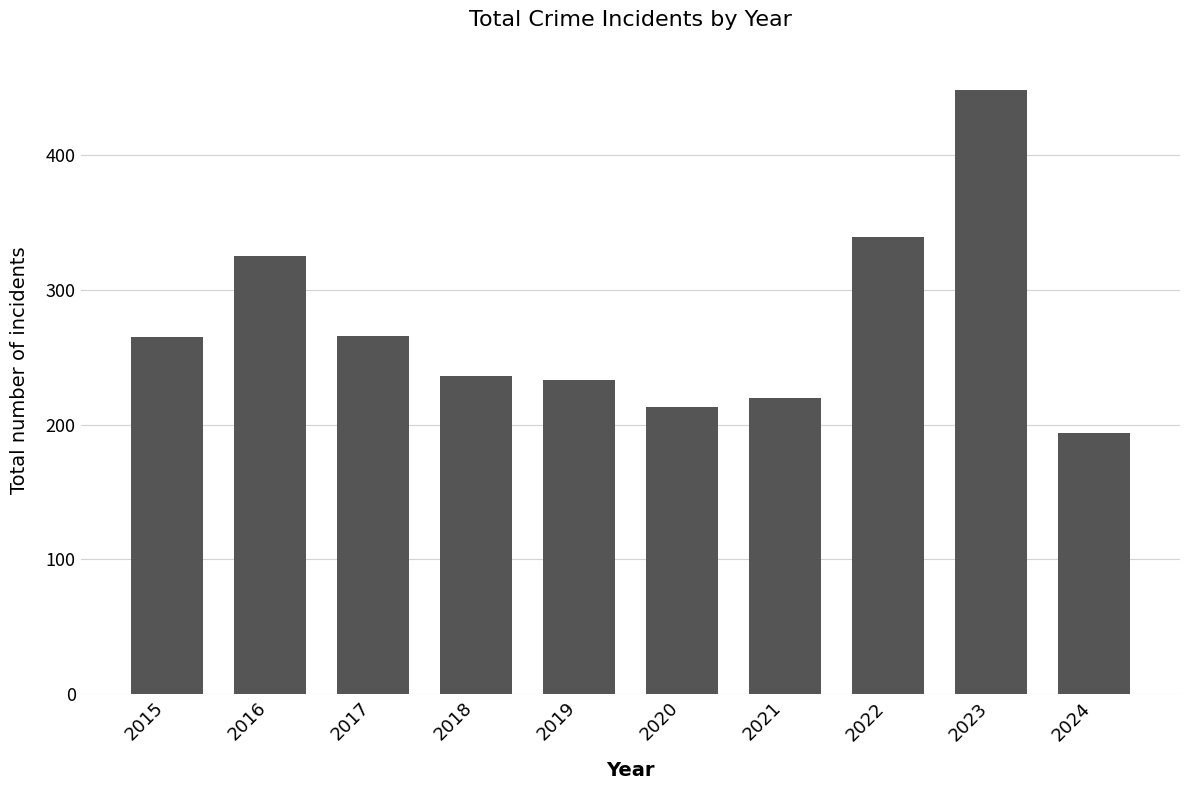

What is the change in value from 2020 to 2021?

+7